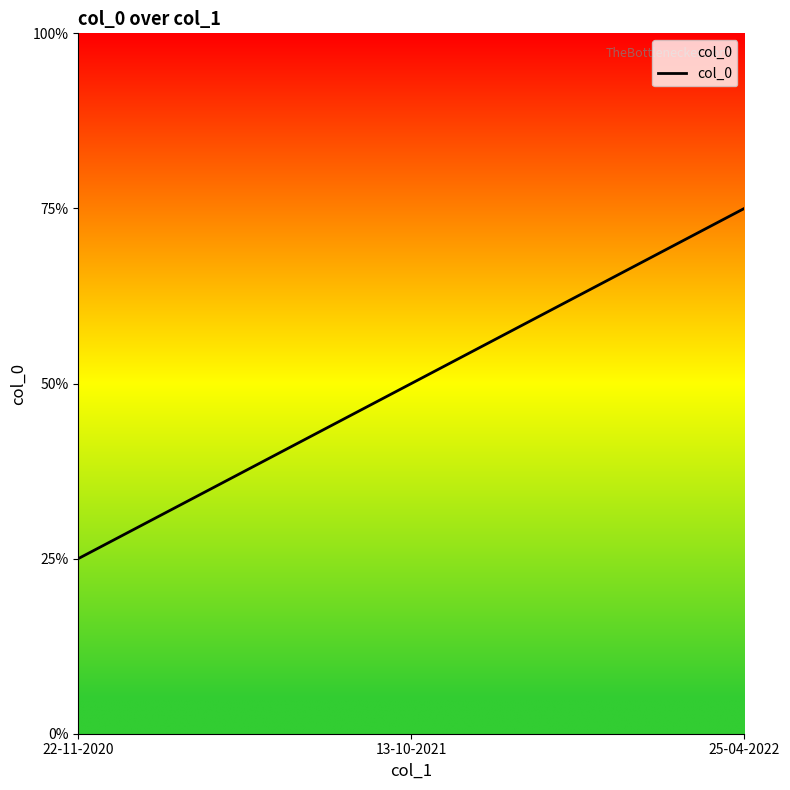

Is this an area chart (filled region under the line)?

Yes